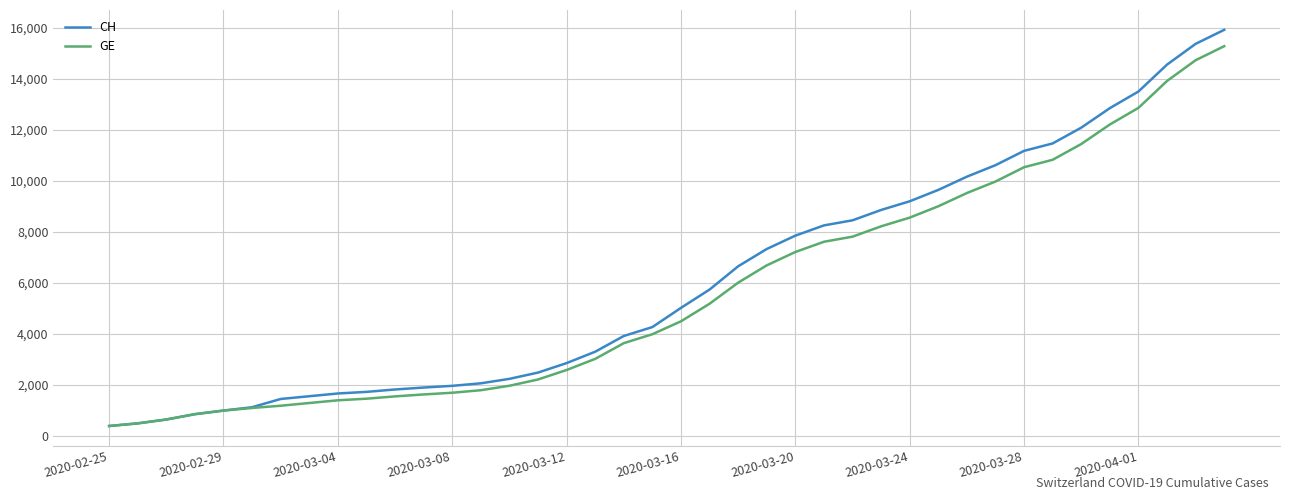

What is the maximum value shown in the chart?

15926